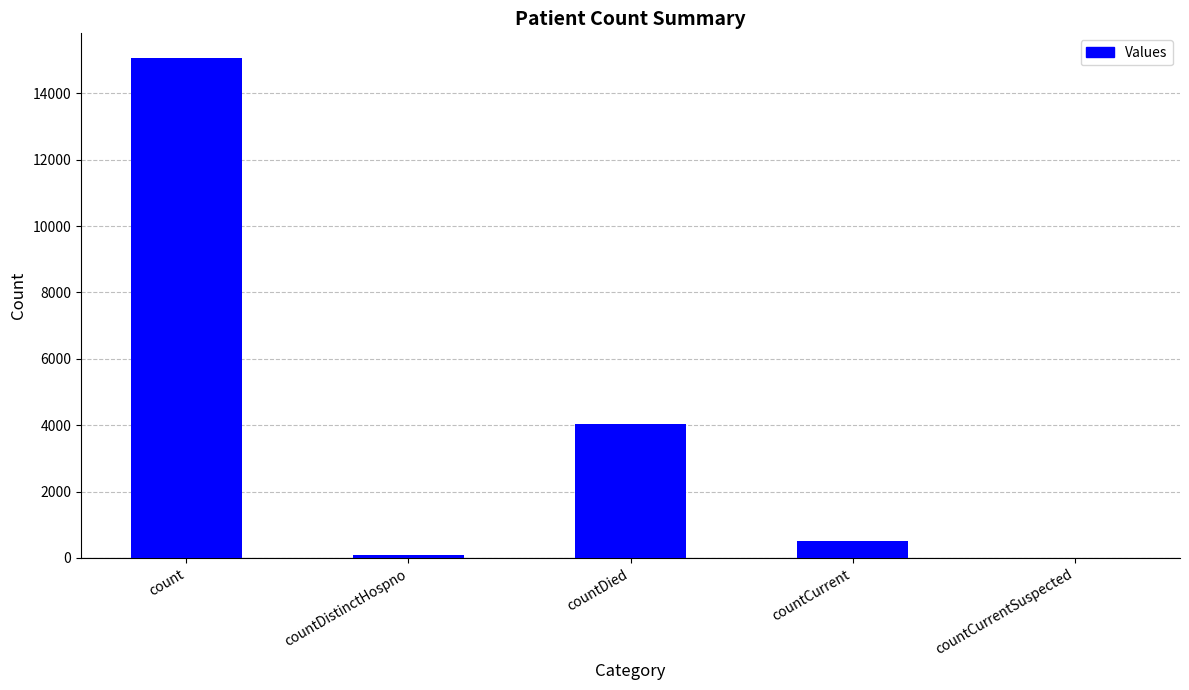

At which label is the value closest to 7528?

countDied